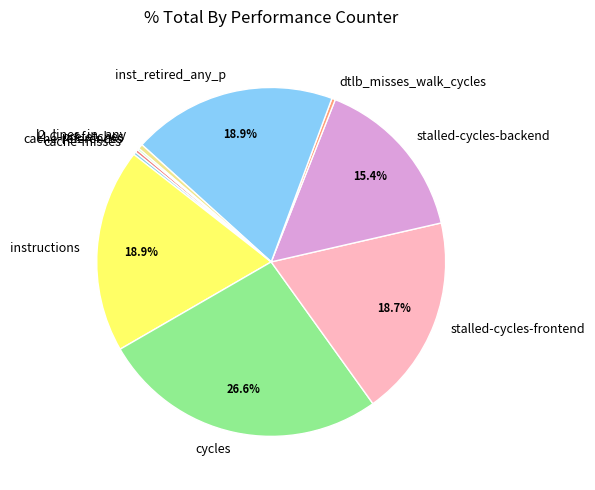

The stalled-cycles-frontend slice represents 6% of the pie. True or false?

False